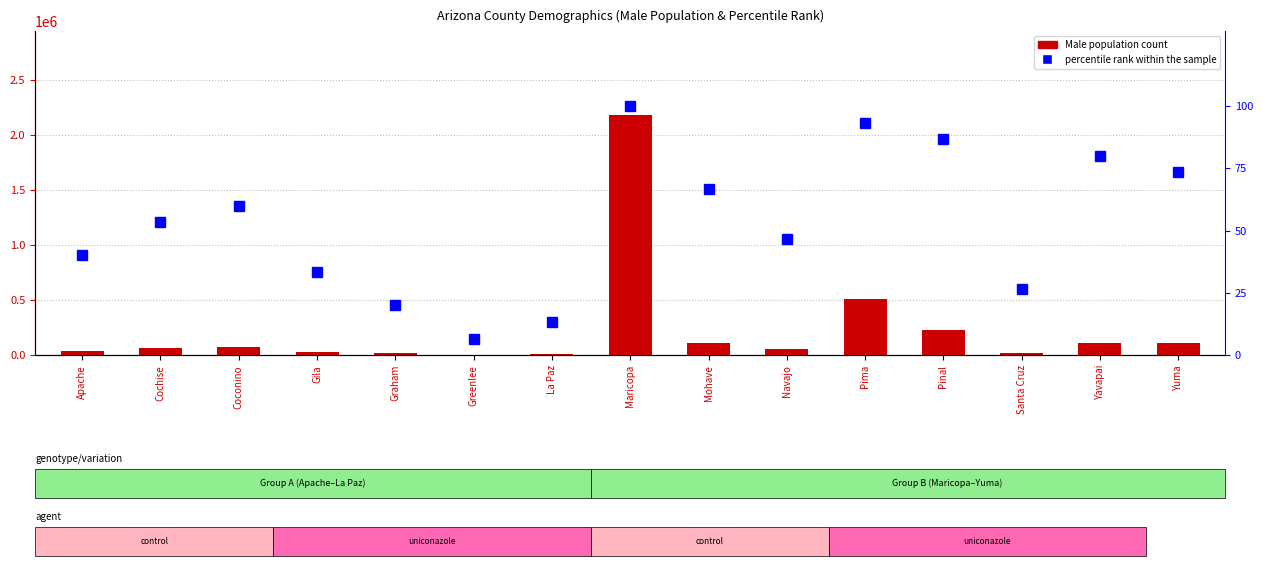

How many distinct data groups are displayed?

2